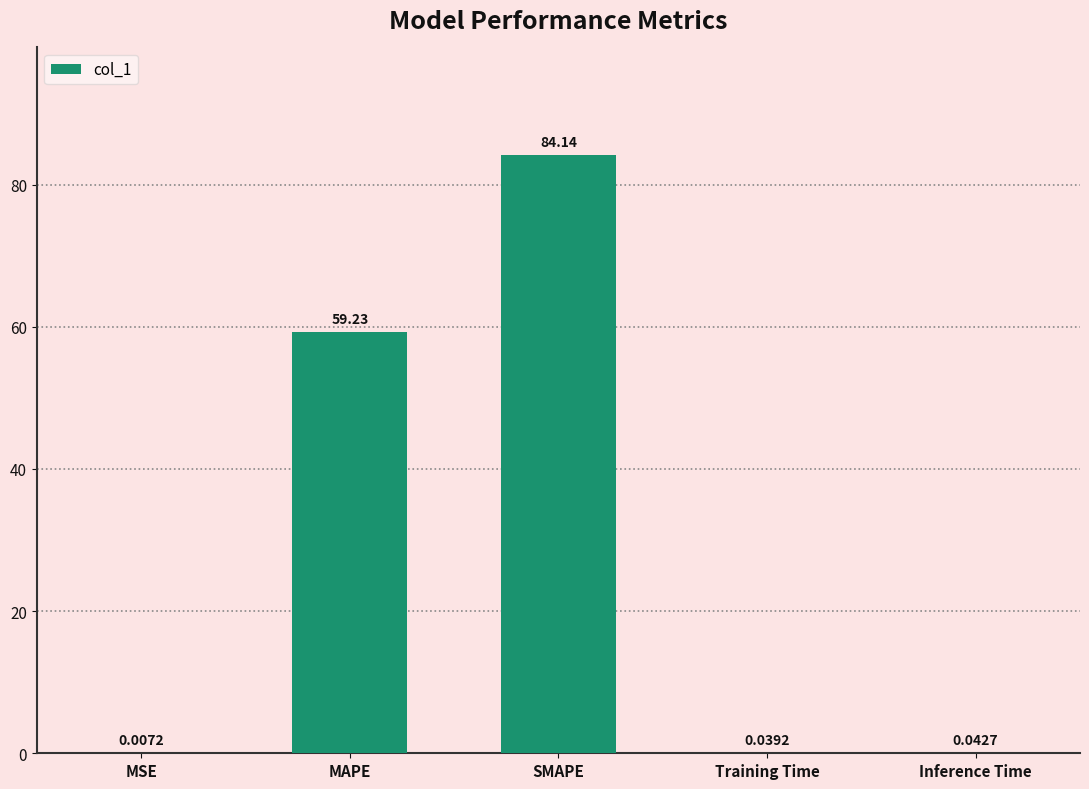

Where is the data nearest to the value 42?

MAPE